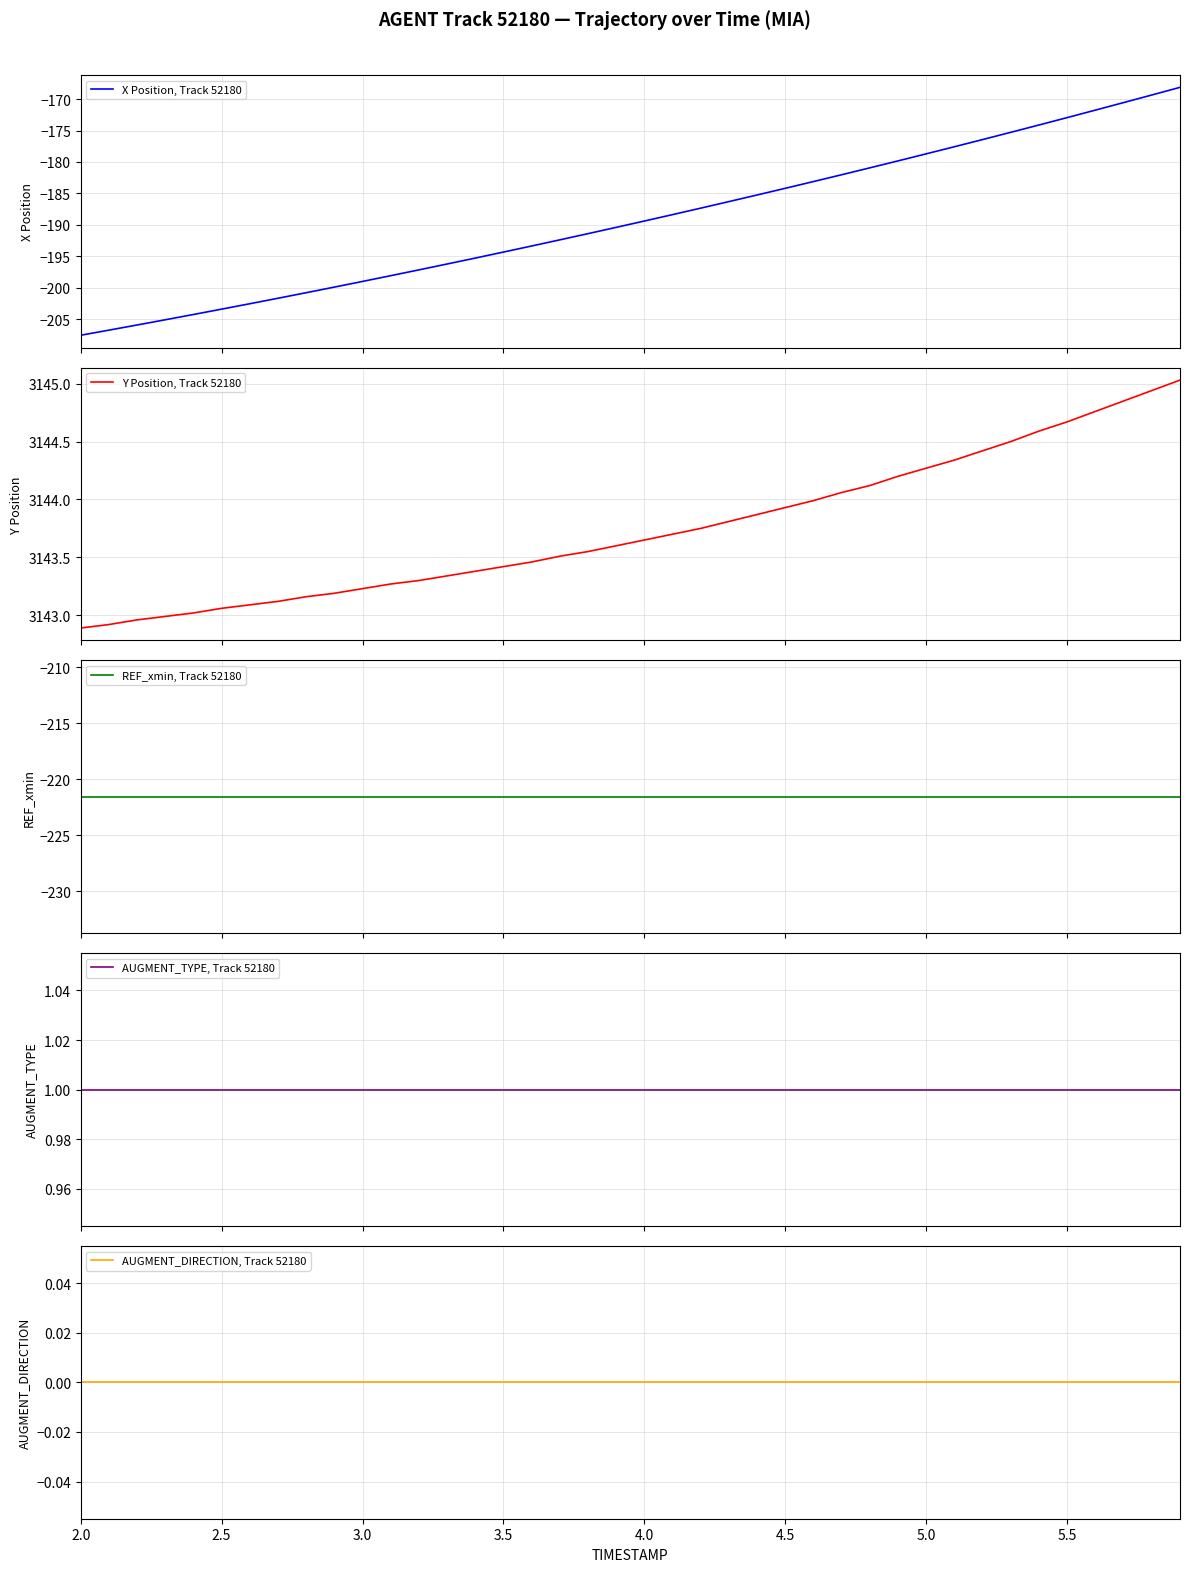

Which series has the widest spread of values?

X Position, Track 52180